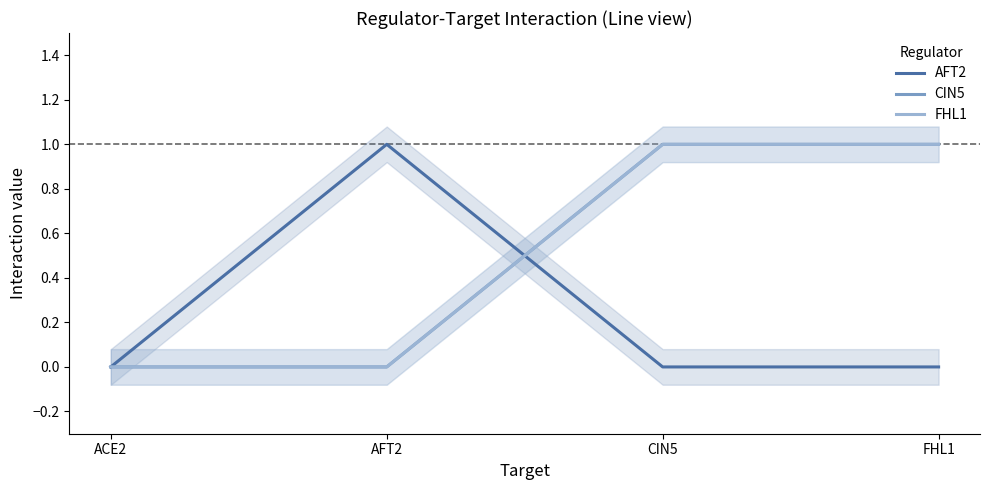

True or false: AFT2 has more than 1 interior local peaks.

False